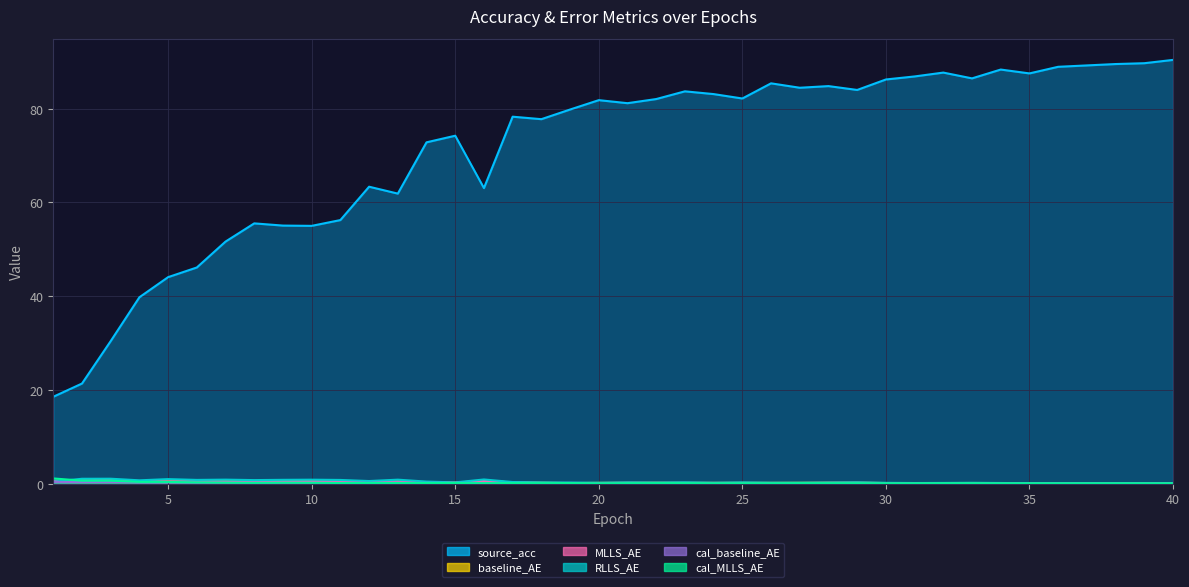

Which category has the highest value across all series?

40